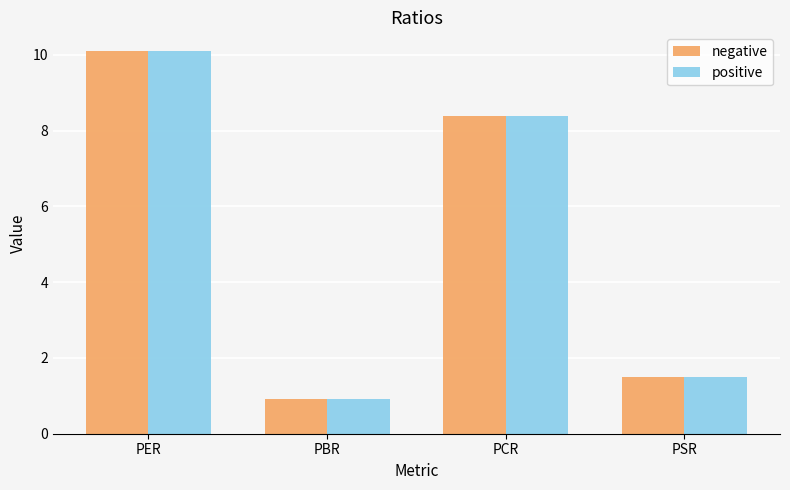

What is the label of the 1st bar from the left?

PER